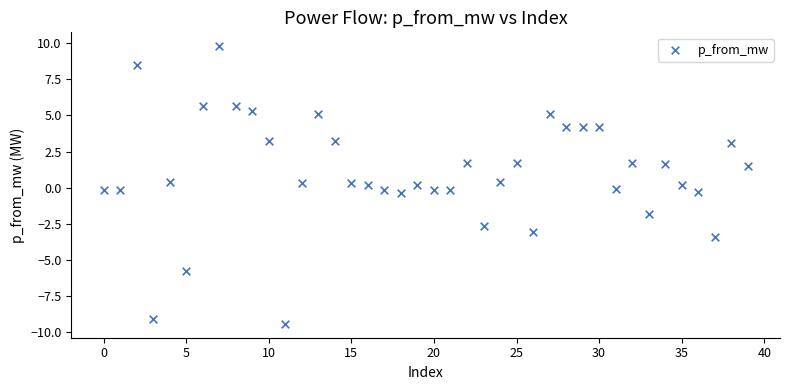

How many data points are displayed?

40